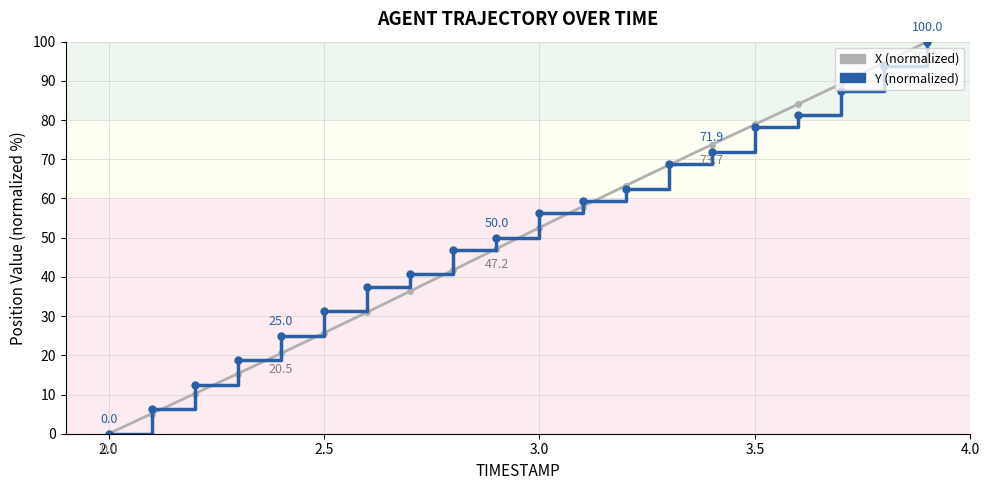

What are all the series names shown in the legend?

X (normalized), Y (normalized)